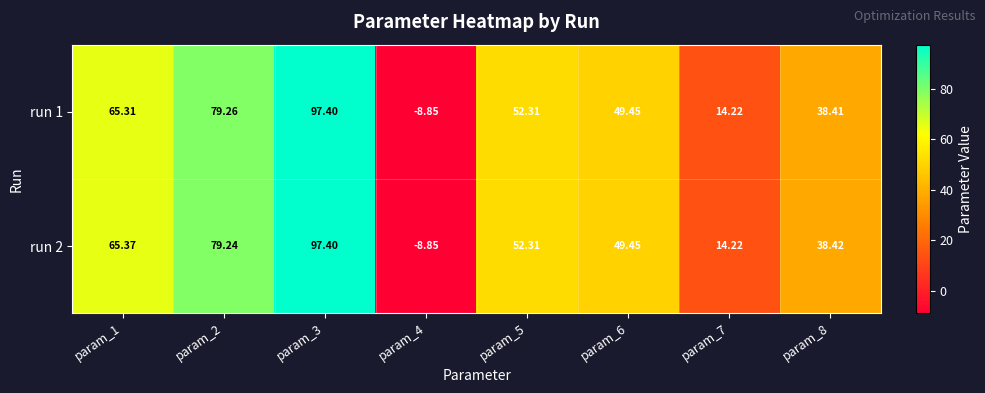

At which category does the chart reach its minimum across all series?

param_4